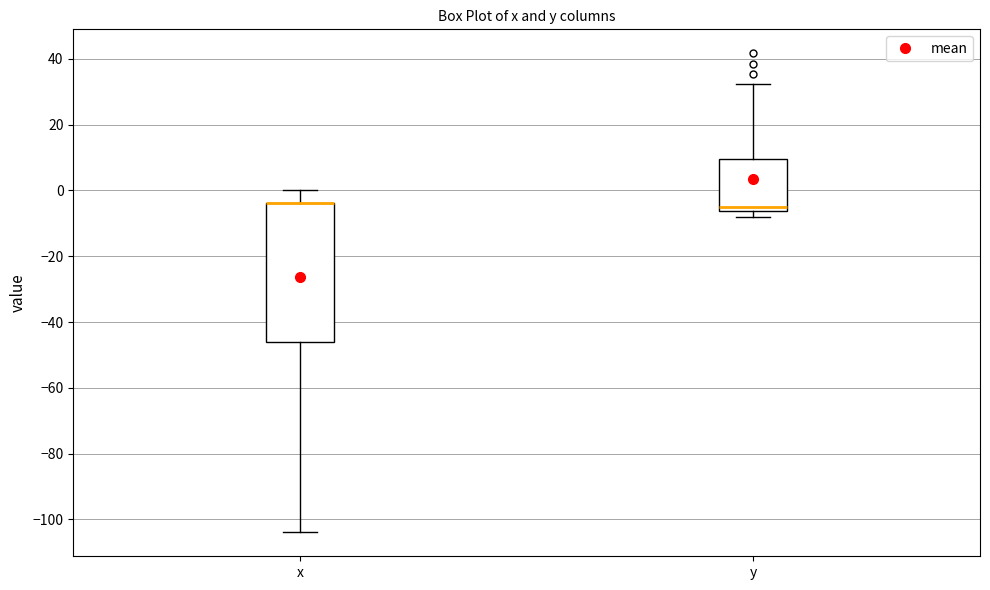

Reading left to right, read every box against the y-axis: the position of its median line, the range the box covers, and the ends of its whiskers. The values are not printed on the chart, so give them approximately, as read against the axis.

x: median -4 (drawn on the box's upper edge), box -46 to -4, whiskers -104 to 0
y: median -6 (just above the box's lower edge), box -6 to 10, whiskers -8 to 32